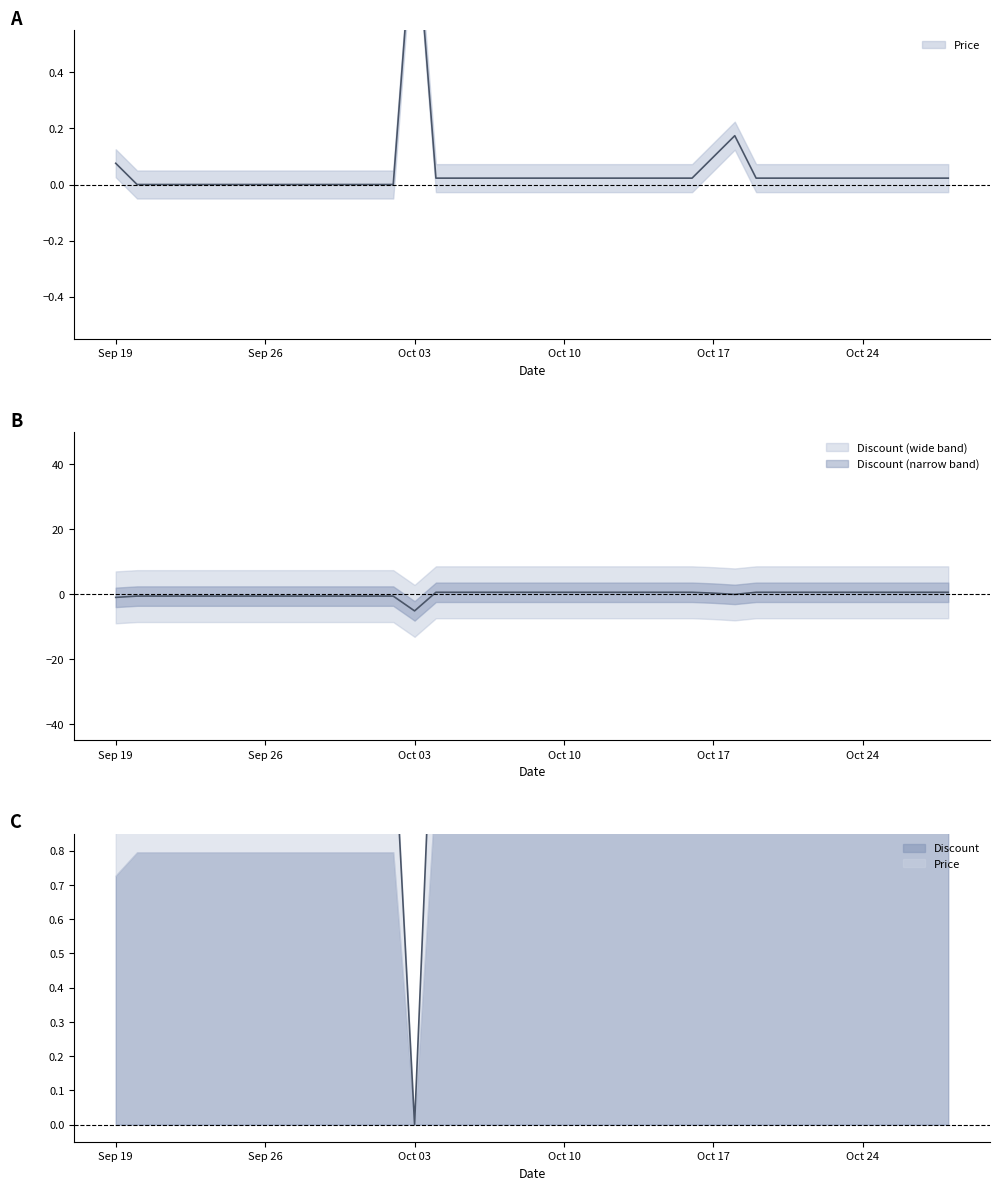

What is the label of the 8th point from the right?

2023-10-21